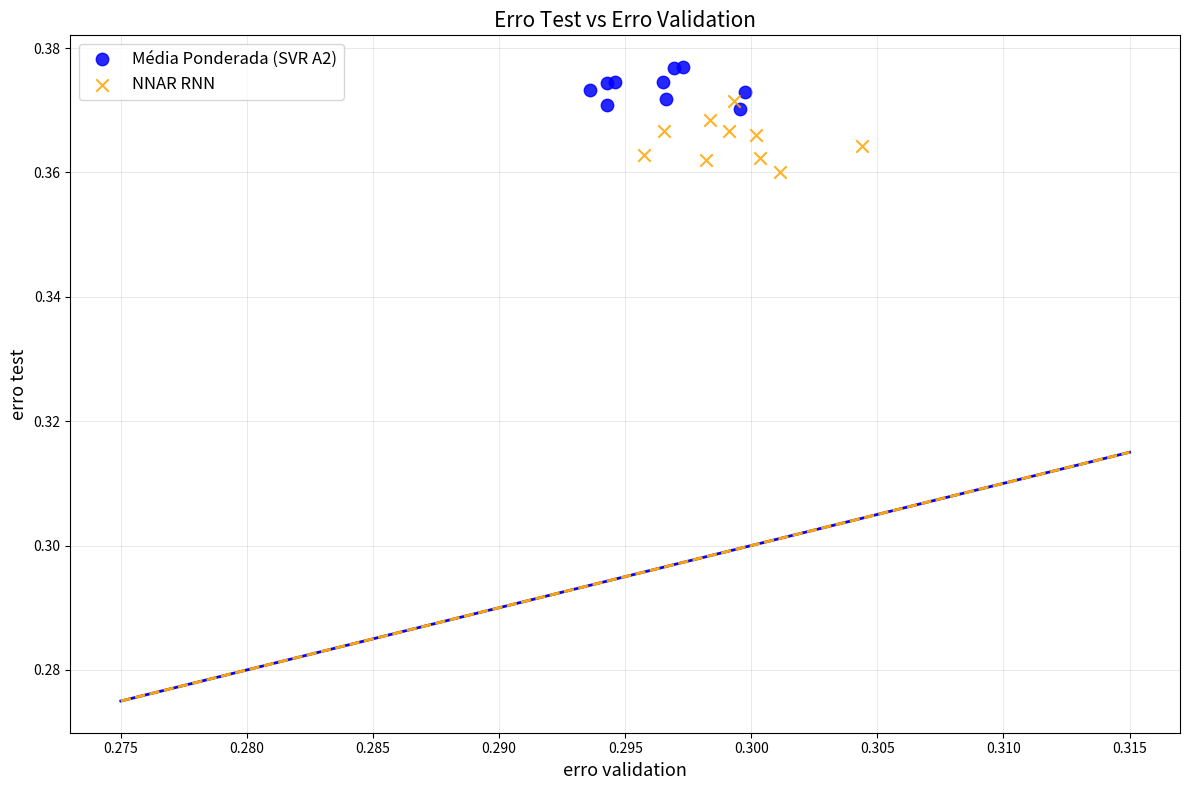

Which series contains the lowest Y value?

NNAR RNN